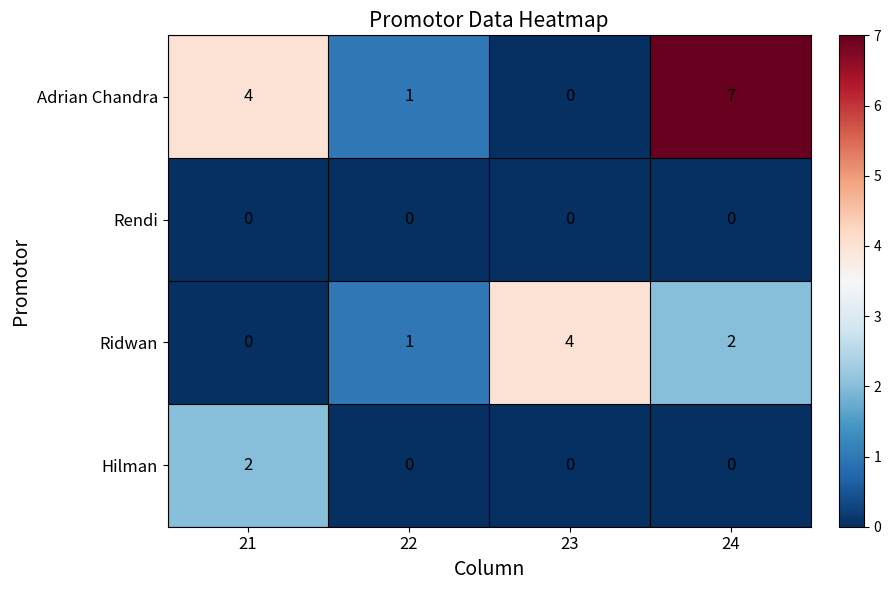

Which series has the largest range (max minus min)?

Adrian Chandra